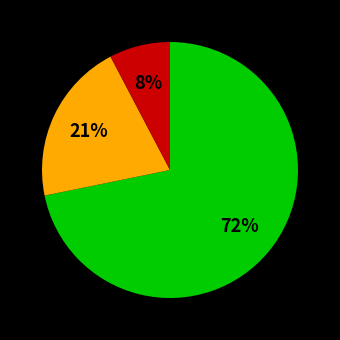

To the nearest percent, what is the average slice percentage?

33%